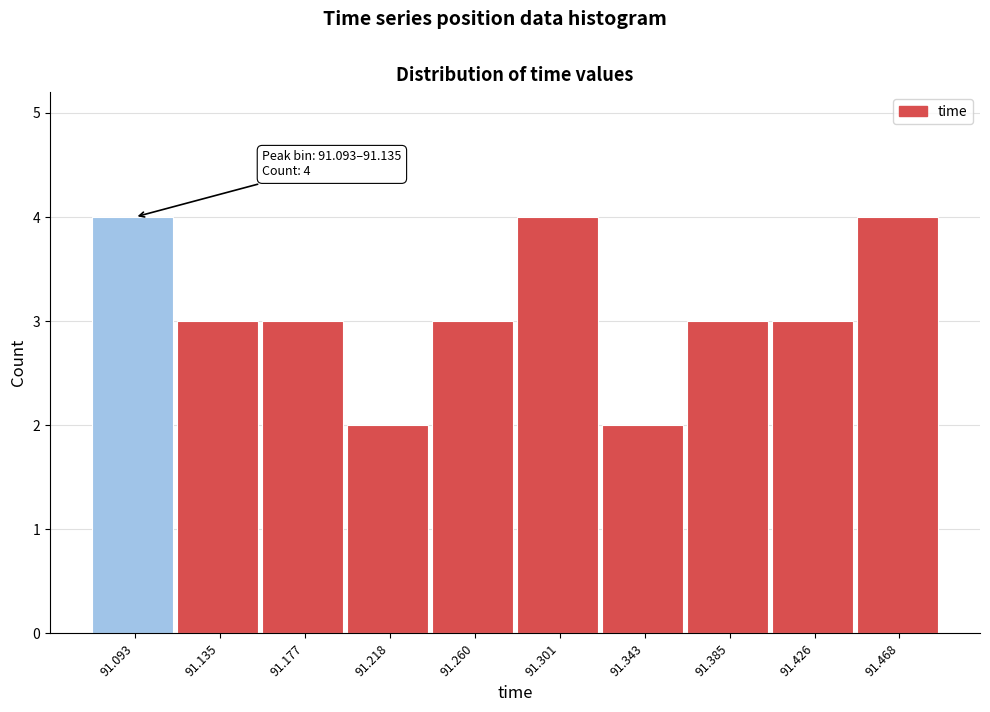

Reading left to right, list all the values displayed in this chart.

4	3	3	2	3	4	2	3	3	4